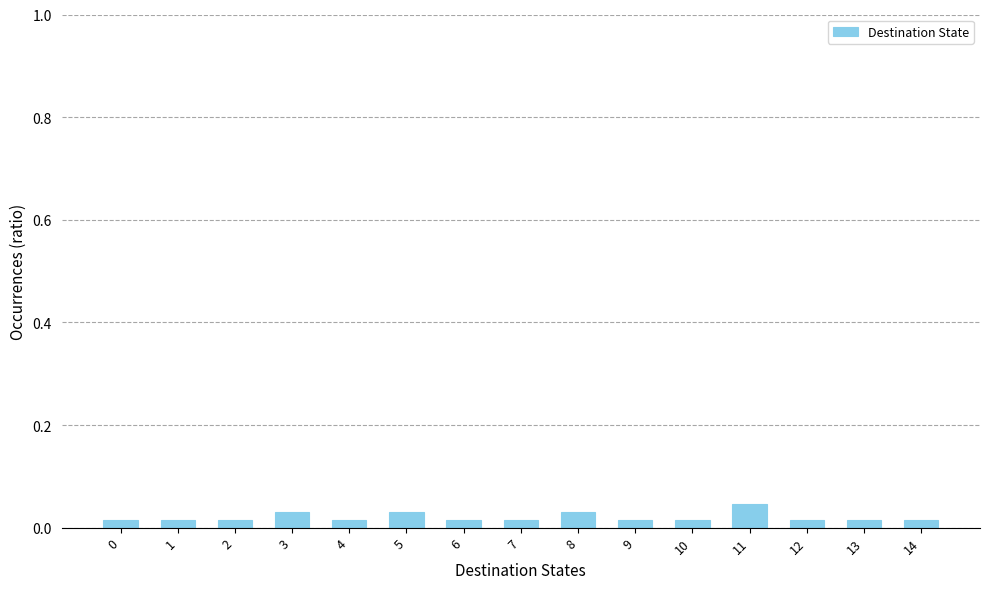

True or false: the data shows 0.1 at 11.

False